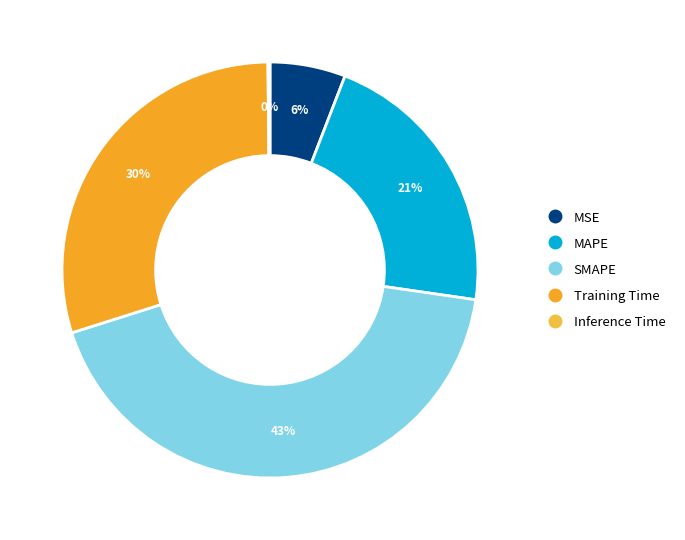

Which category has the smallest portion of the pie?

Inference Time